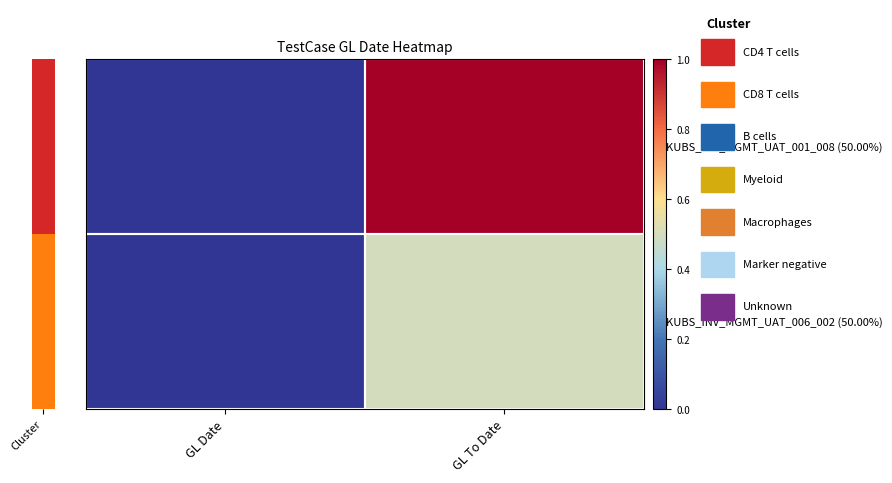

What is the greatest value displayed?

1.0